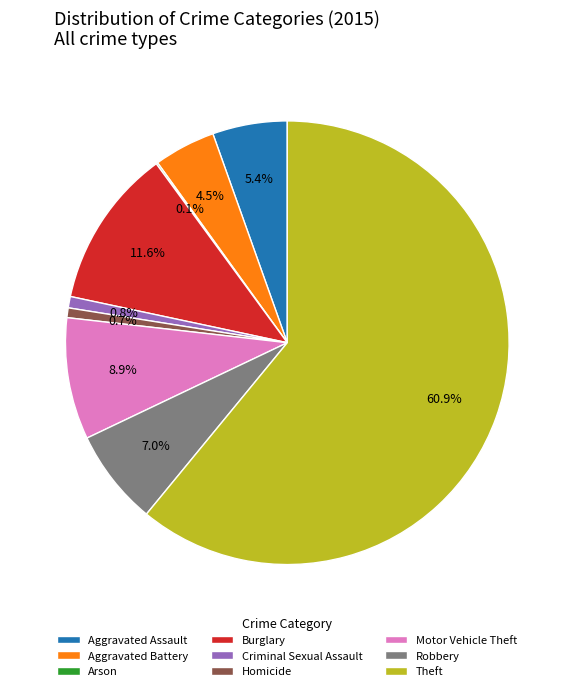

To the nearest percent, what portion does Theft represent?

61%